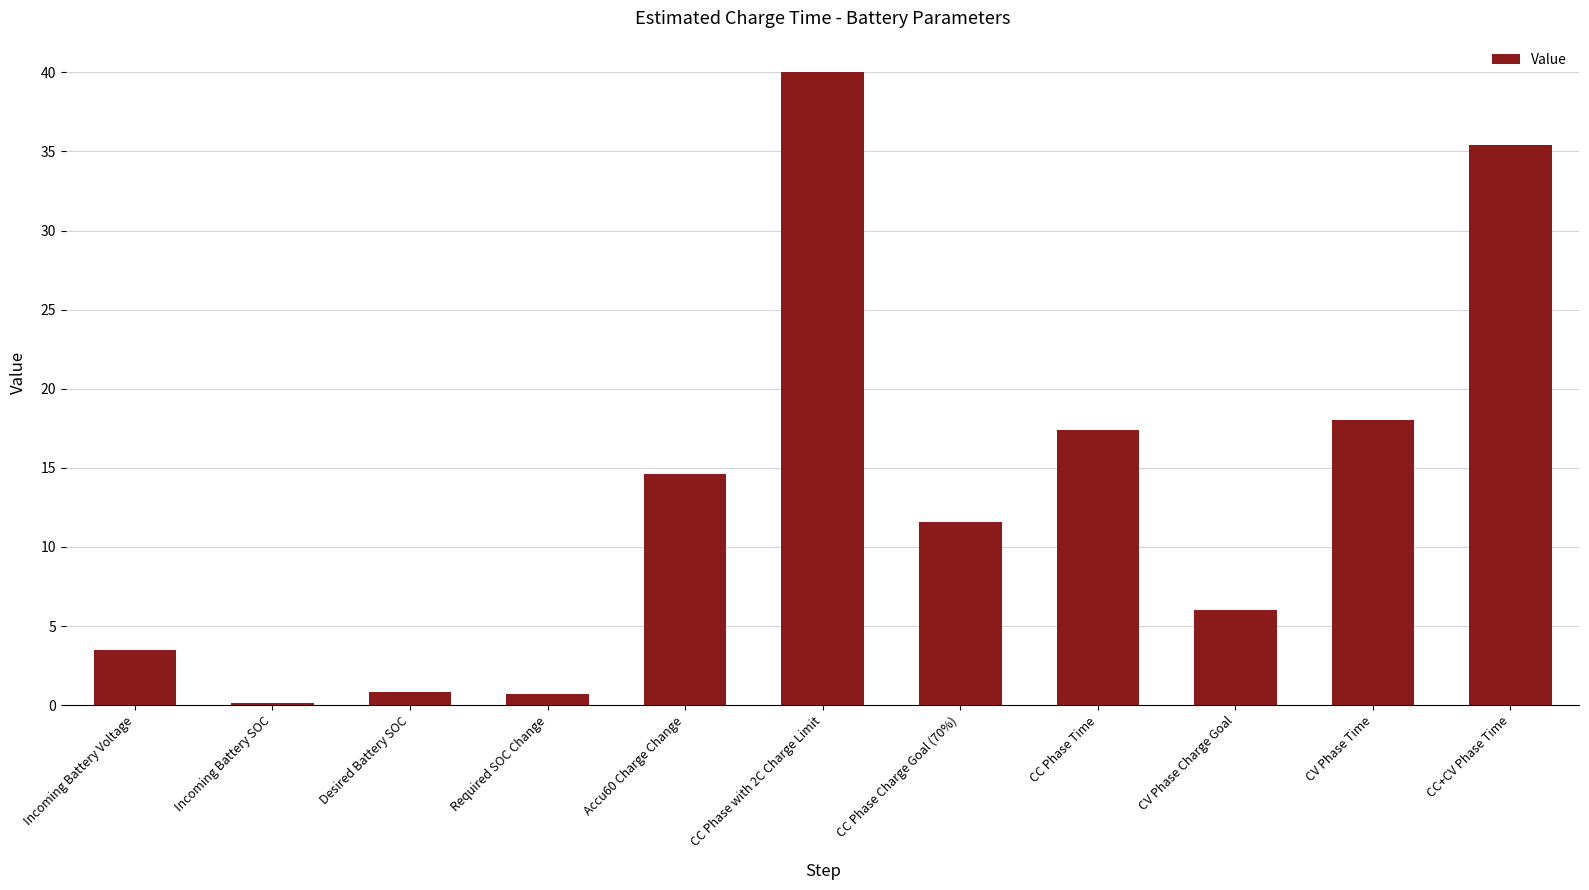

Between Incoming Battery Voltage and CC Phase with 2C Charge Limit, which is larger?

CC Phase with 2C Charge Limit